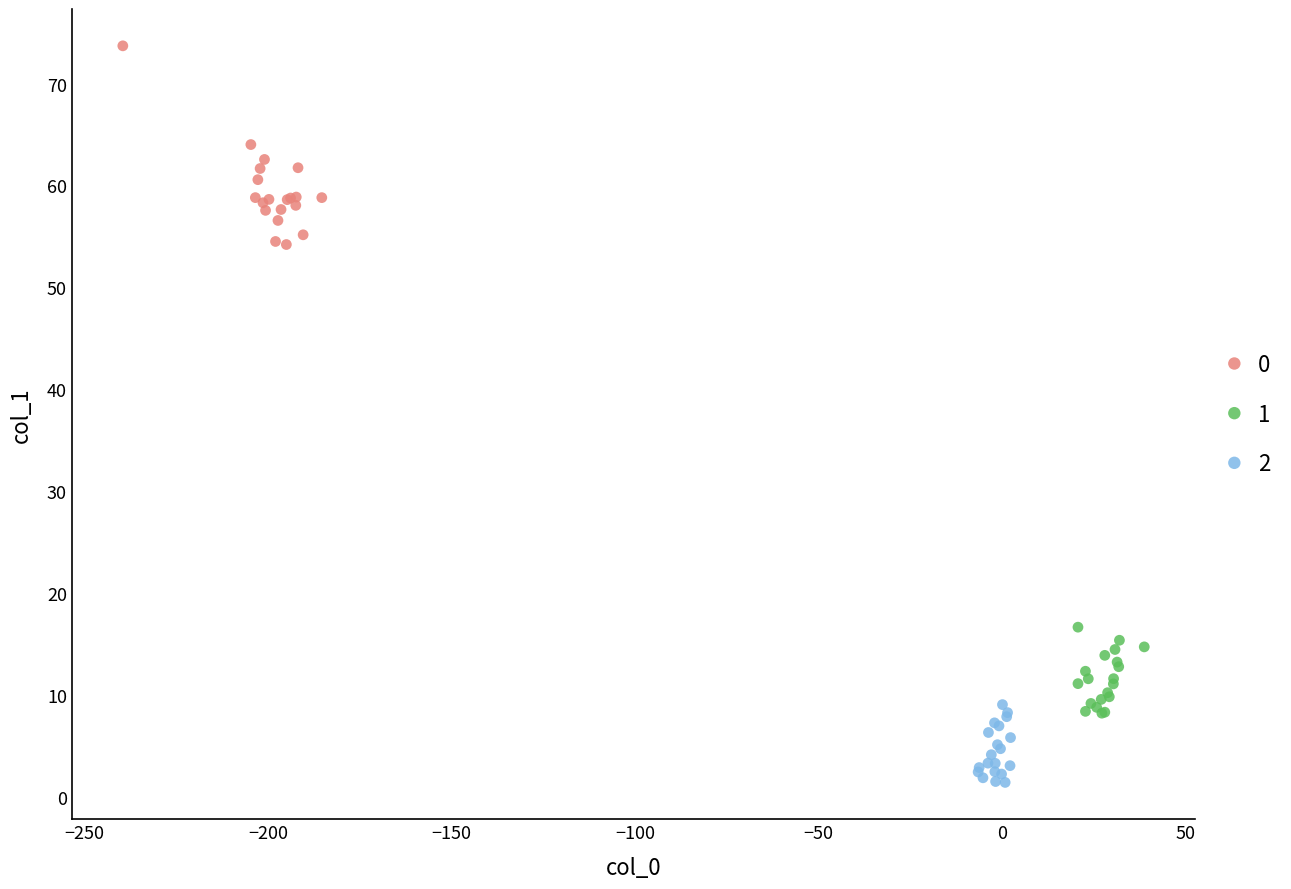

What are all the series names shown in the legend?

0, 1, 2